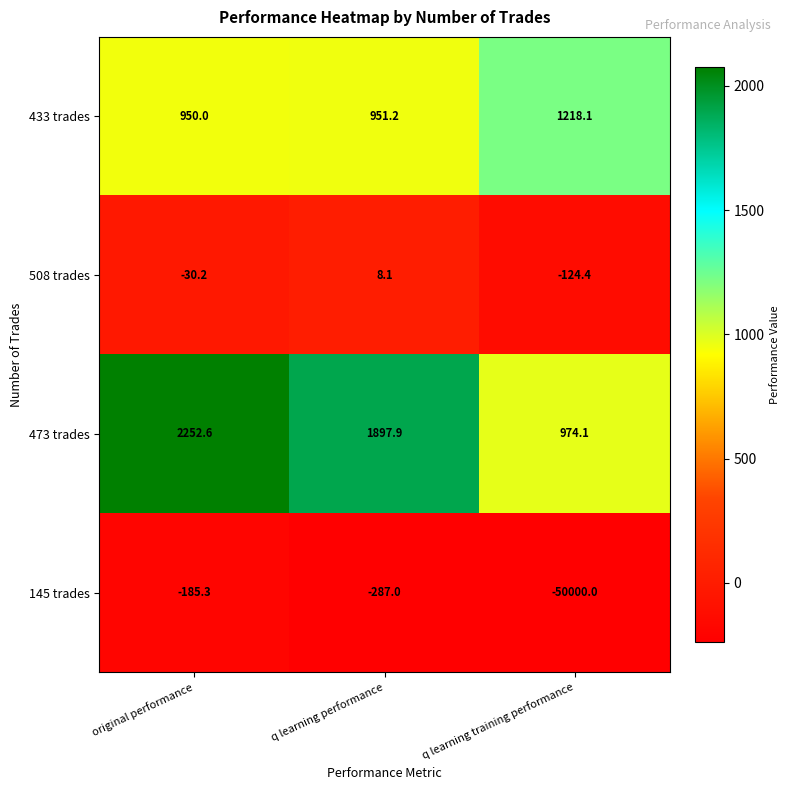

What is the spread (max minus min) of values at q learning performance?

2184.9